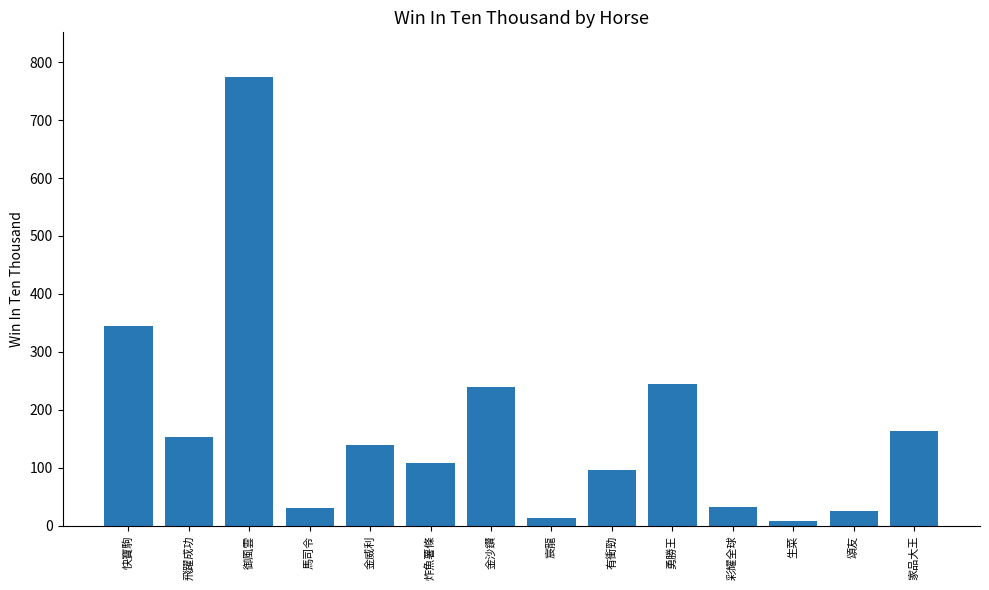

What is the difference between the maximum and minimum values?

765